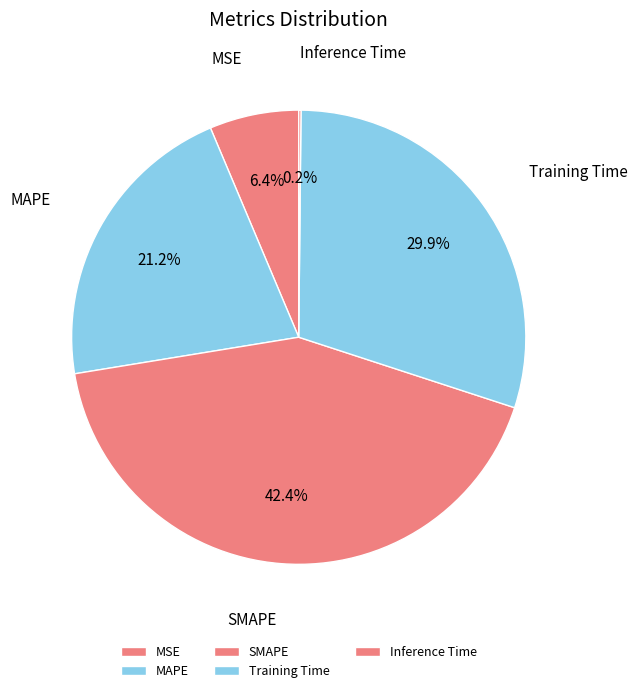

Which slice is the largest?

SMAPE